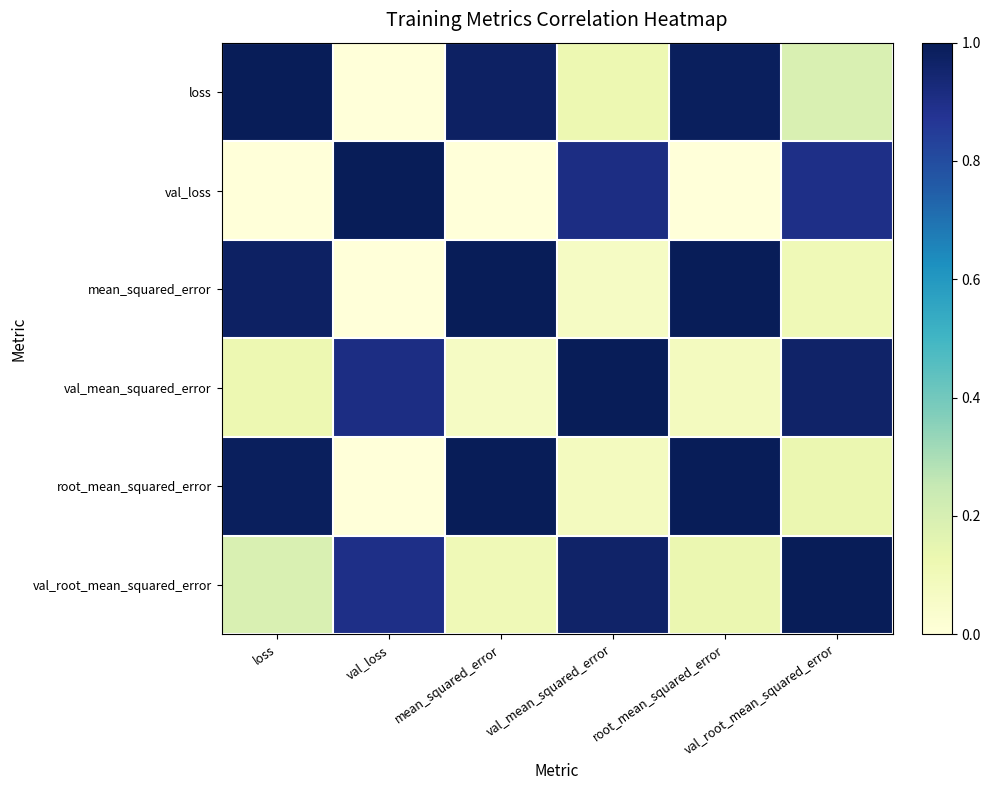

Reading left to right, transcribe all the data shown in this chart.

loss: loss=1.0	val_loss=-0.0	mean_squared_error=1.0	val_mean_squared_error=0.1	root_mean_squared_error=1.0	val_root_mean_squared_error=0.2
val_loss: loss=-0.0	val_loss=1.0	mean_squared_error=-0.1	val_mean_squared_error=0.9	root_mean_squared_error=-0.0	val_root_mean_squared_error=0.9
mean_squared_error: loss=1.0	val_loss=-0.1	mean_squared_error=1.0	val_mean_squared_error=0.1	root_mean_squared_error=1.0	val_root_mean_squared_error=0.1
val_mean_squared_error: loss=0.1	val_loss=0.9	mean_squared_error=0.1	val_mean_squared_error=1.0	root_mean_squared_error=0.1	val_root_mean_squared_error=1.0
root_mean_squared_error: loss=1.0	val_loss=-0.0	mean_squared_error=1.0	val_mean_squared_error=0.1	root_mean_squared_error=1.0	val_root_mean_squared_error=0.1
val_root_mean_squared_error: loss=0.2	val_loss=0.9	mean_squared_error=0.1	val_mean_squared_error=1.0	root_mean_squared_error=0.1	val_root_mean_squared_error=1.0